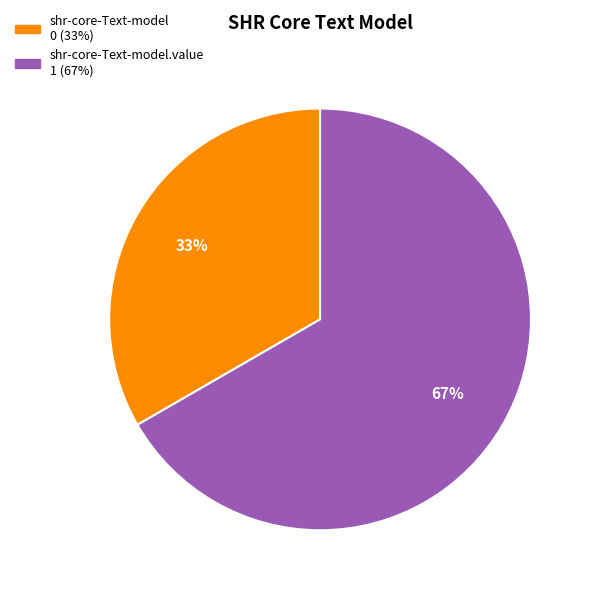

Does any single category account for the majority?

Yes